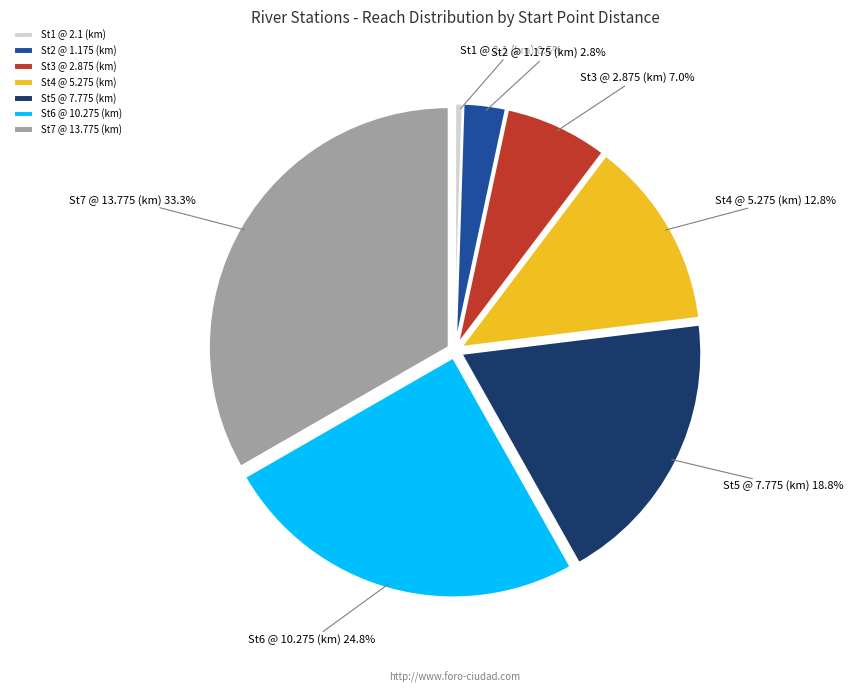

What percentage is the St5 @ 7.775 (km) slice, to the nearest percent?

19%